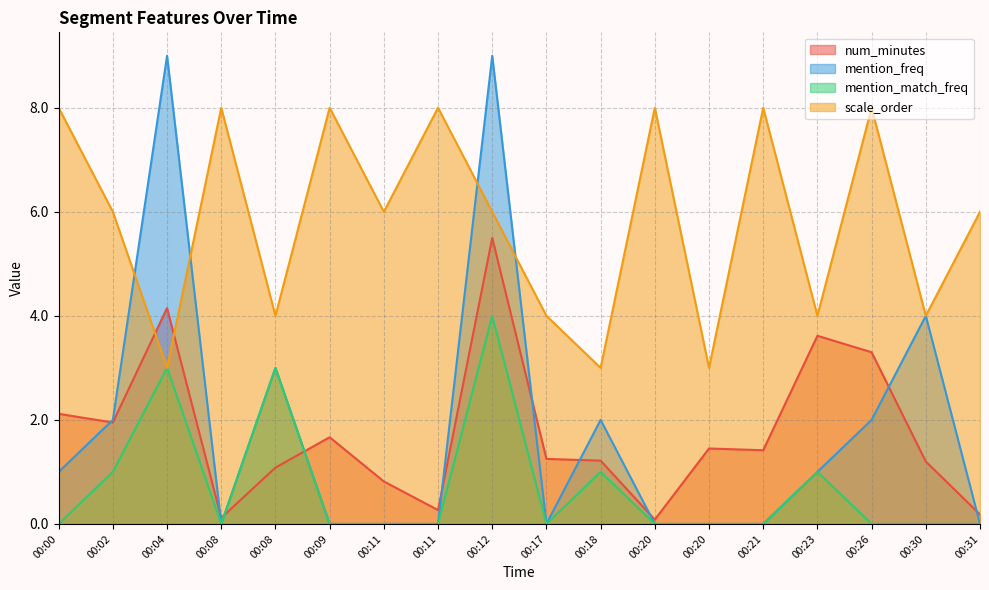

What is the maximum value shown in the chart?

9.0